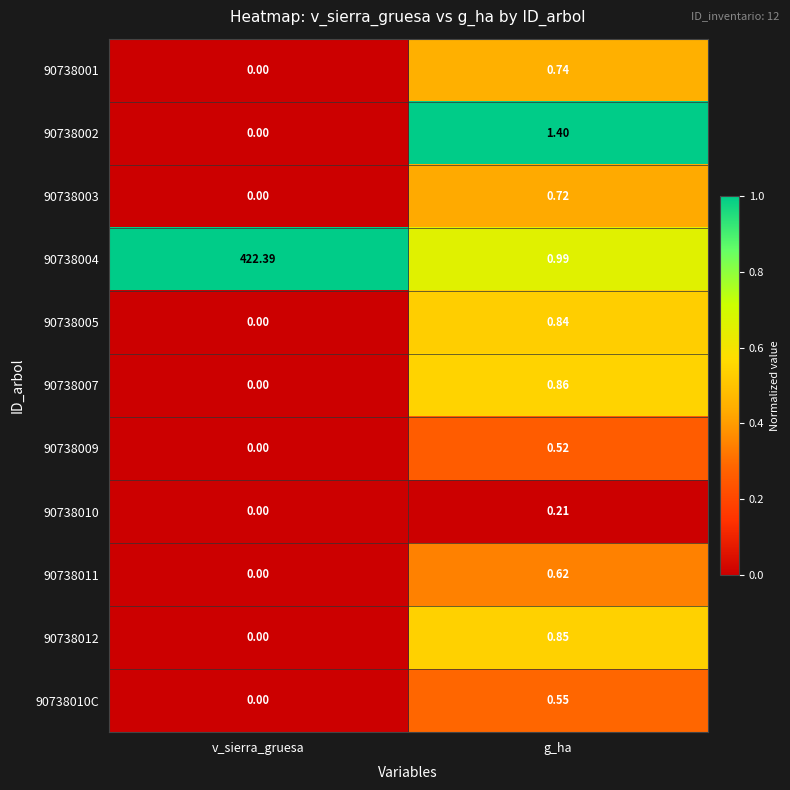

Which series has the largest total across all categories?

90738004